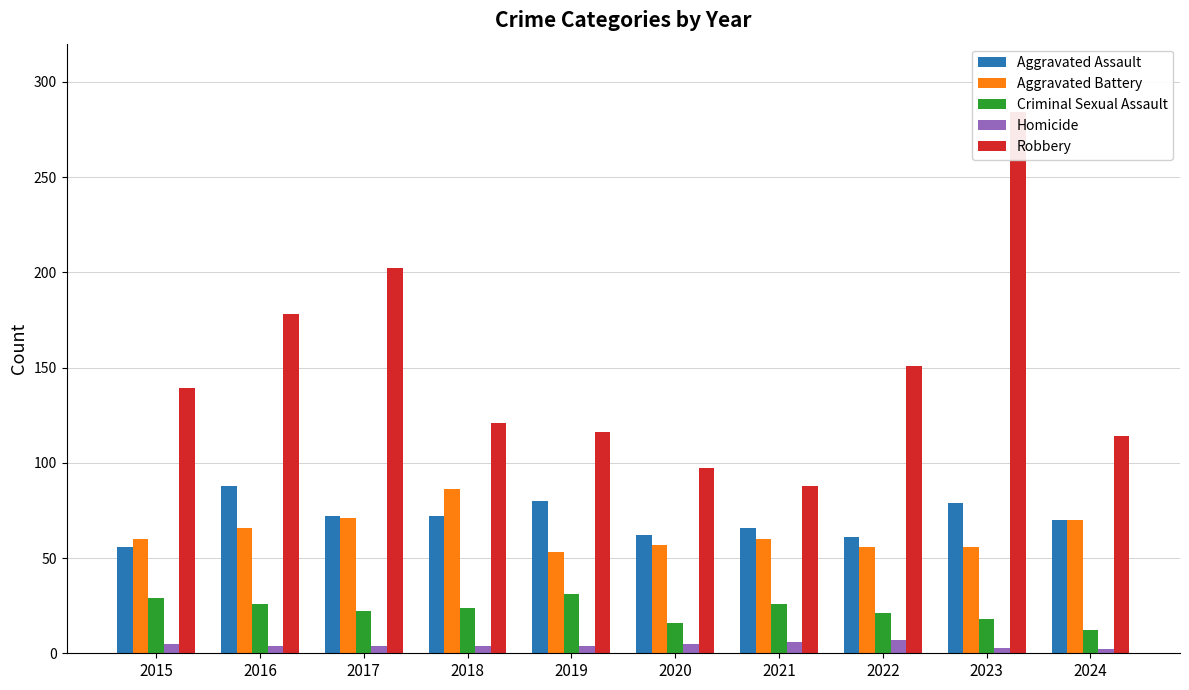

List the series in order of their peak value, highest first.

Robbery, Aggravated Assault, Aggravated Battery, Criminal Sexual Assault, Homicide